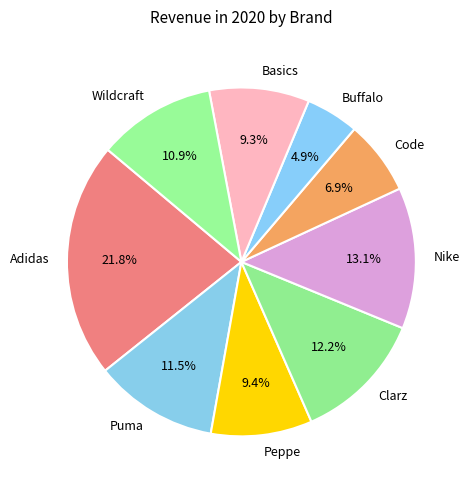

Which has a higher value, Clarz or Wildcraft?

Clarz